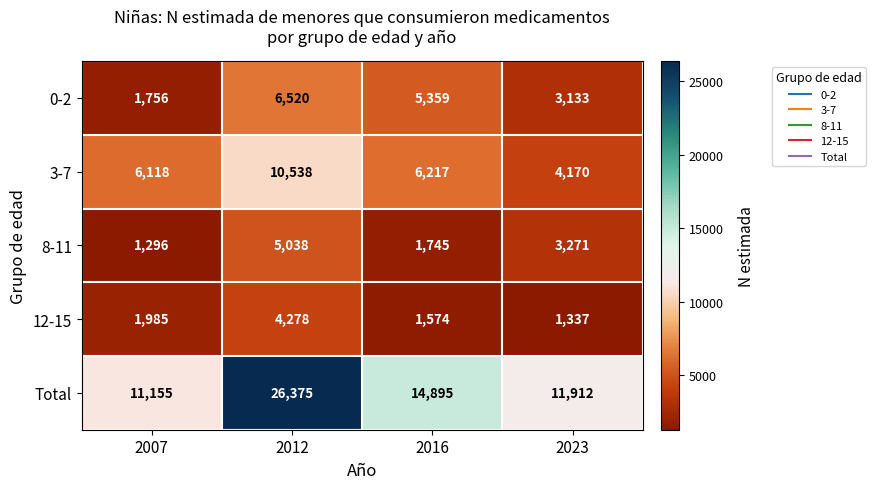

Which series has the largest range (max minus min)?

Total